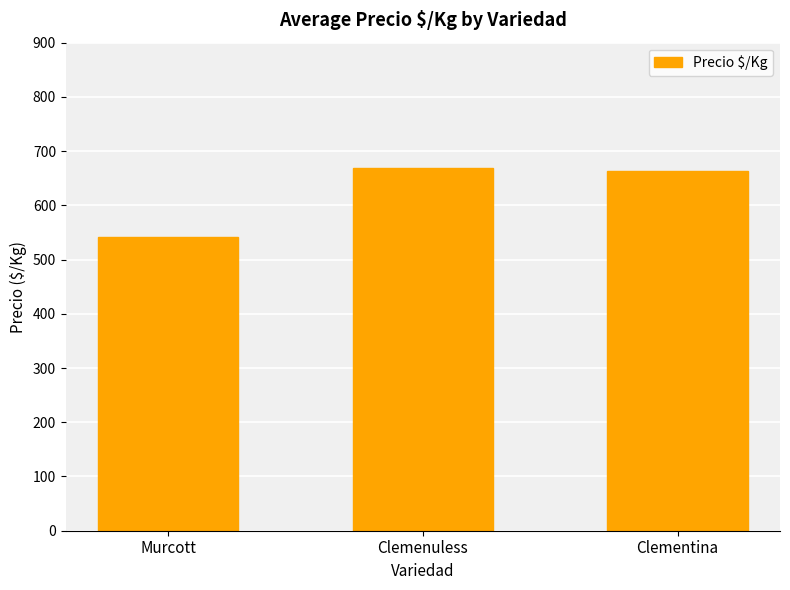

Reading left to right, what are all the values shown in this chart?

Murcott=541	Clemenuless=669	Clementina=664